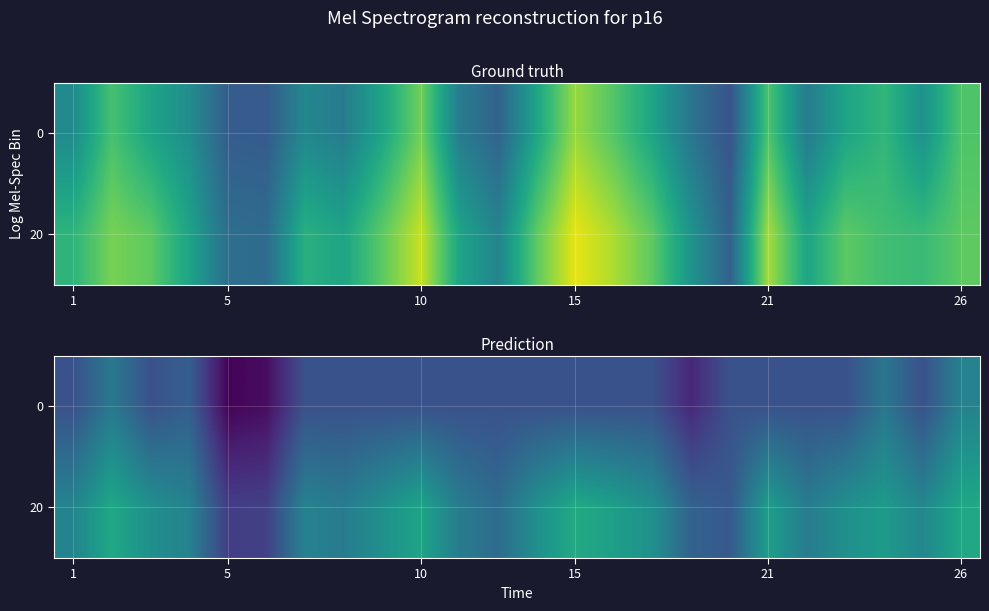

What is the difference between the second highest and minimum values in the 20 series?

0.4